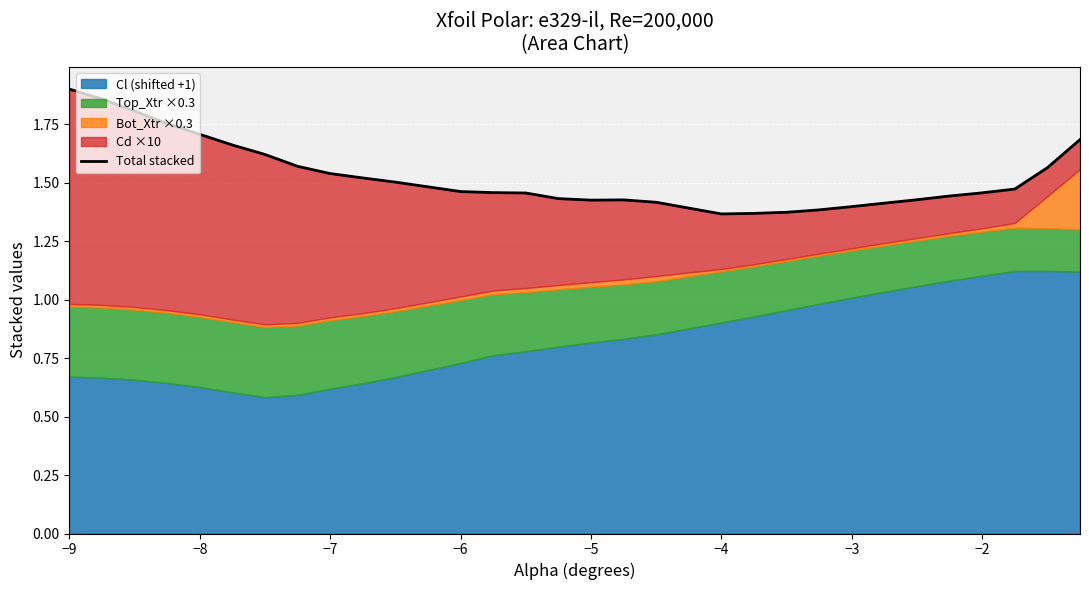

Reading left to right, list all the values displayed in this chart.

1.9	1.9	1.8	1.8	1.7	1.7	1.6	1.6	1.5	1.5	1.5	1.5	1.5	1.5	1.4	1.4	1.4	1.4	1.4	1.4	1.4	1.4	1.4	1.4	1.4	1.4	1.5	1.5	1.6	1.7